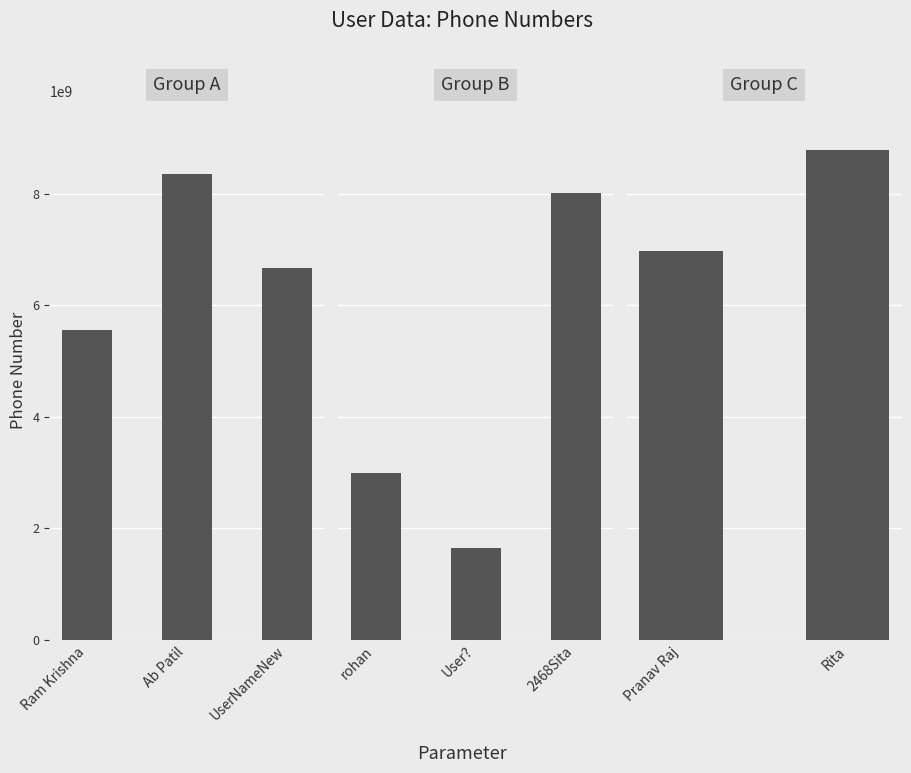

At which label is the value closest to 5212755793?

Ram Krishna